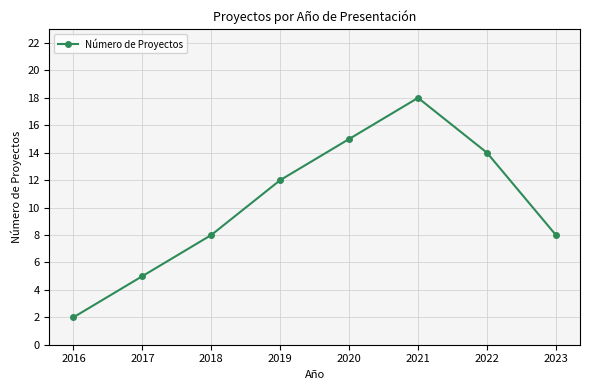

Which category has the lowest value across all series?

2016